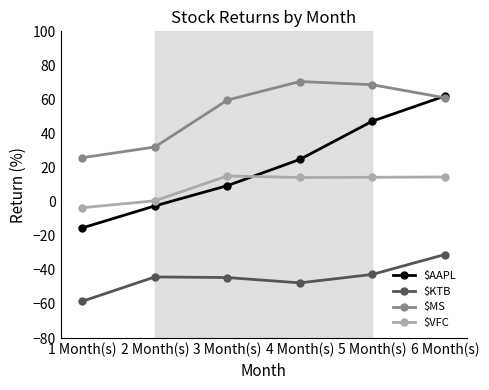

Which series has the largest total across all categories?

$MS